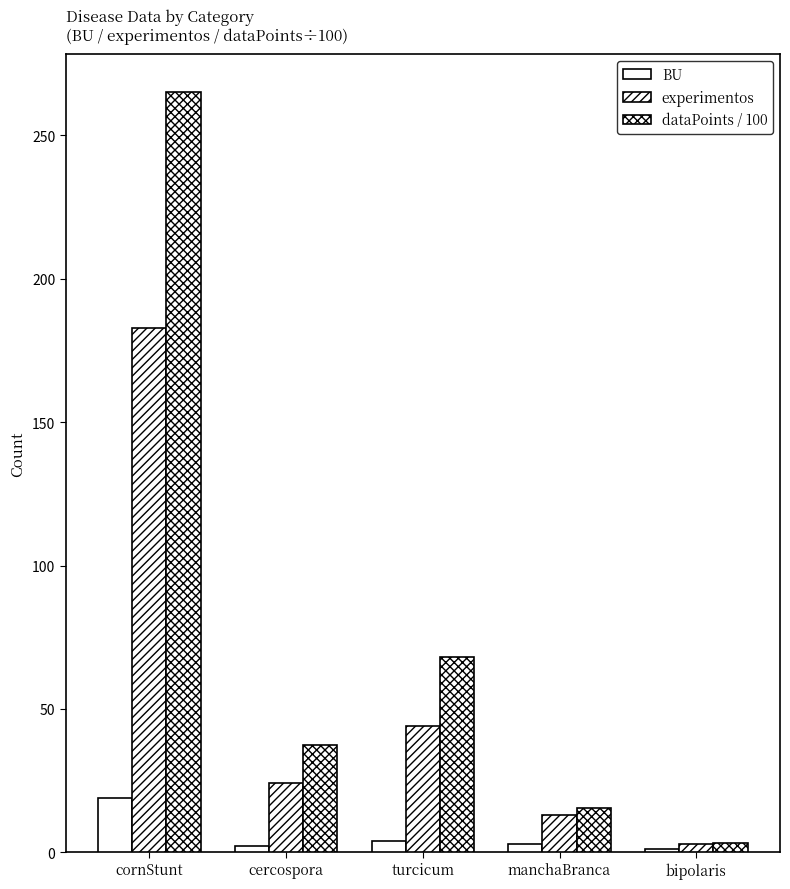

Is the value of dataPoints / 100 at bipolaris greater than the value of experimentos at cercospora?

No